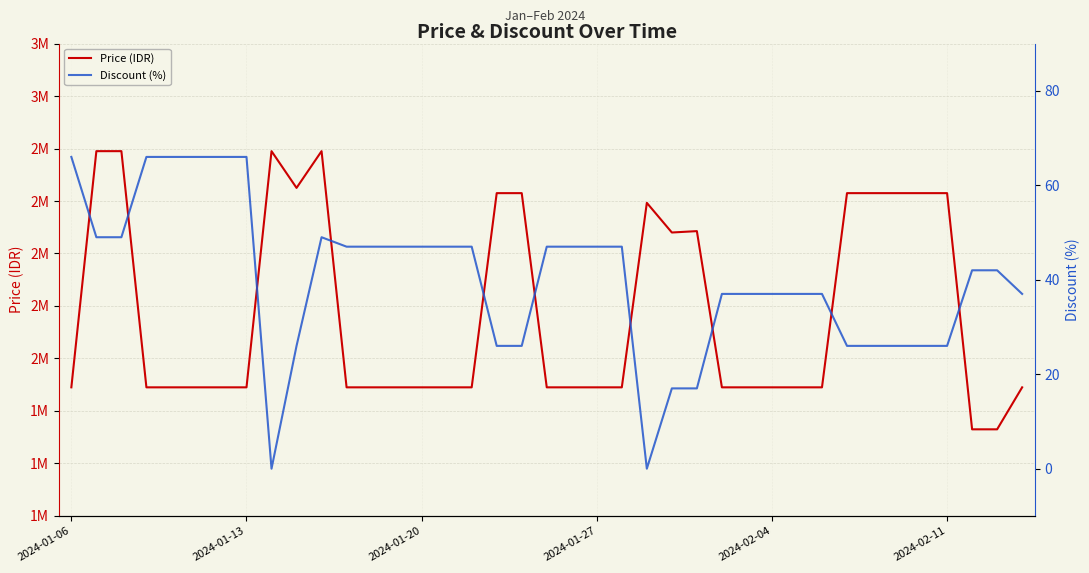

What is the difference between the maximum and minimum values in the Discount (%) series?

66